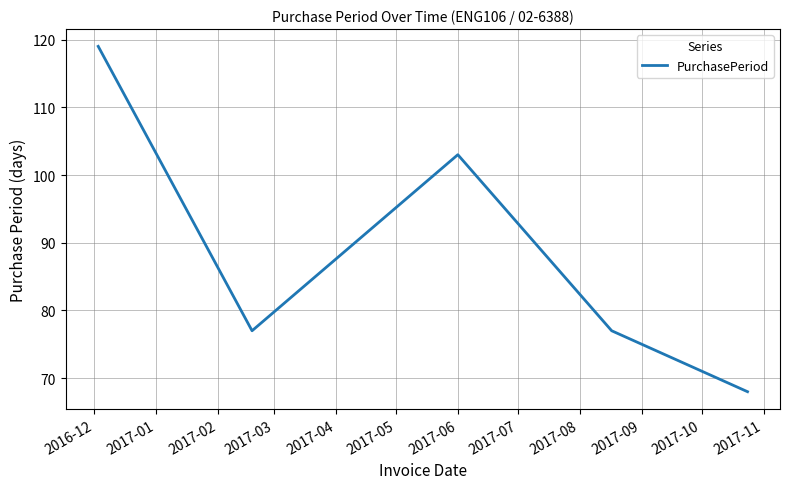

How many interior local valleys (lower than both neighbors) does the data have?

1